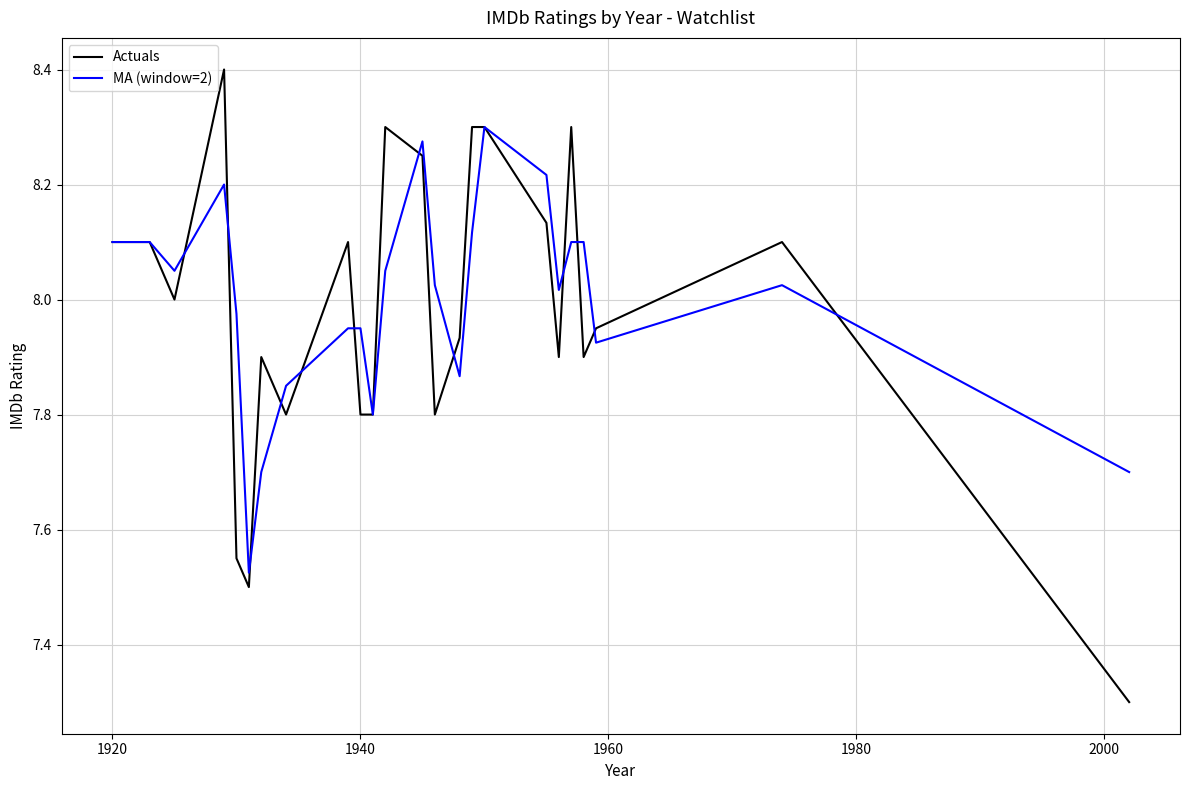

Which series has the widest spread of values?

Actuals